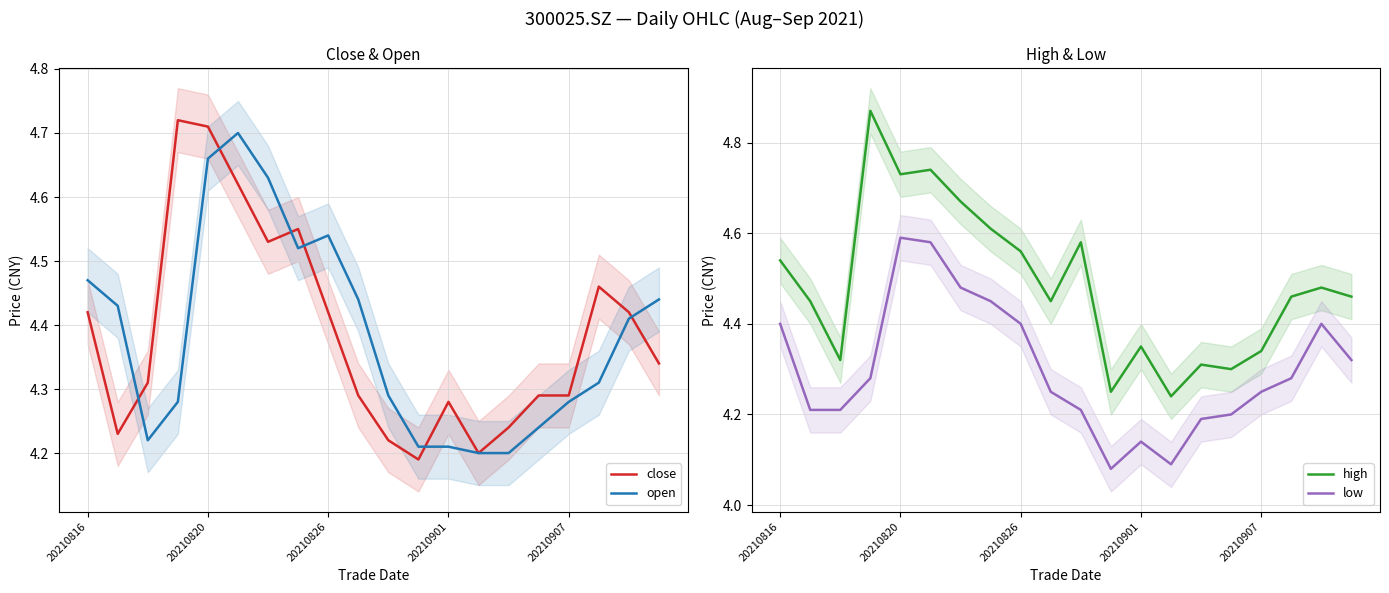

True or false: low has a value of 6.6 at 17.

False